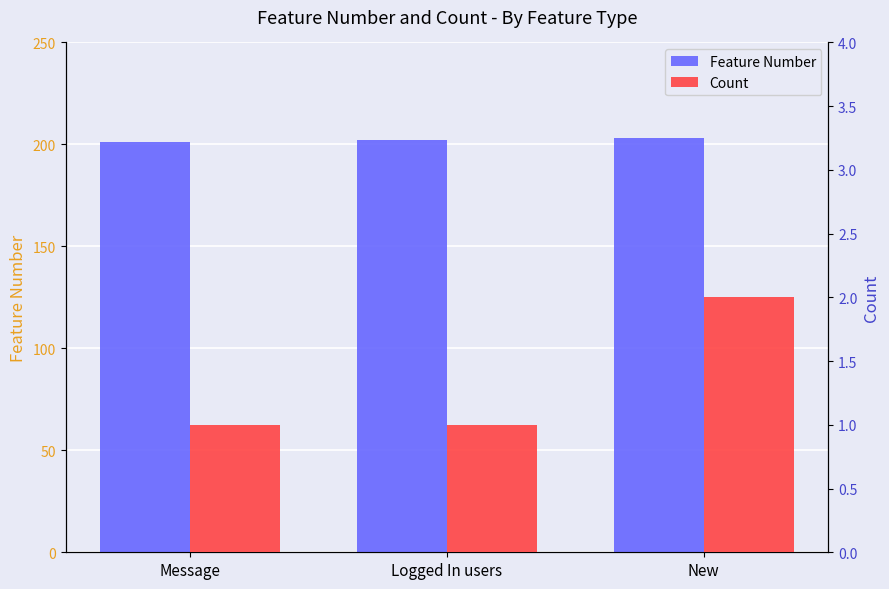

List the labels in order of Count value, largest first.

New, Message, Logged In users